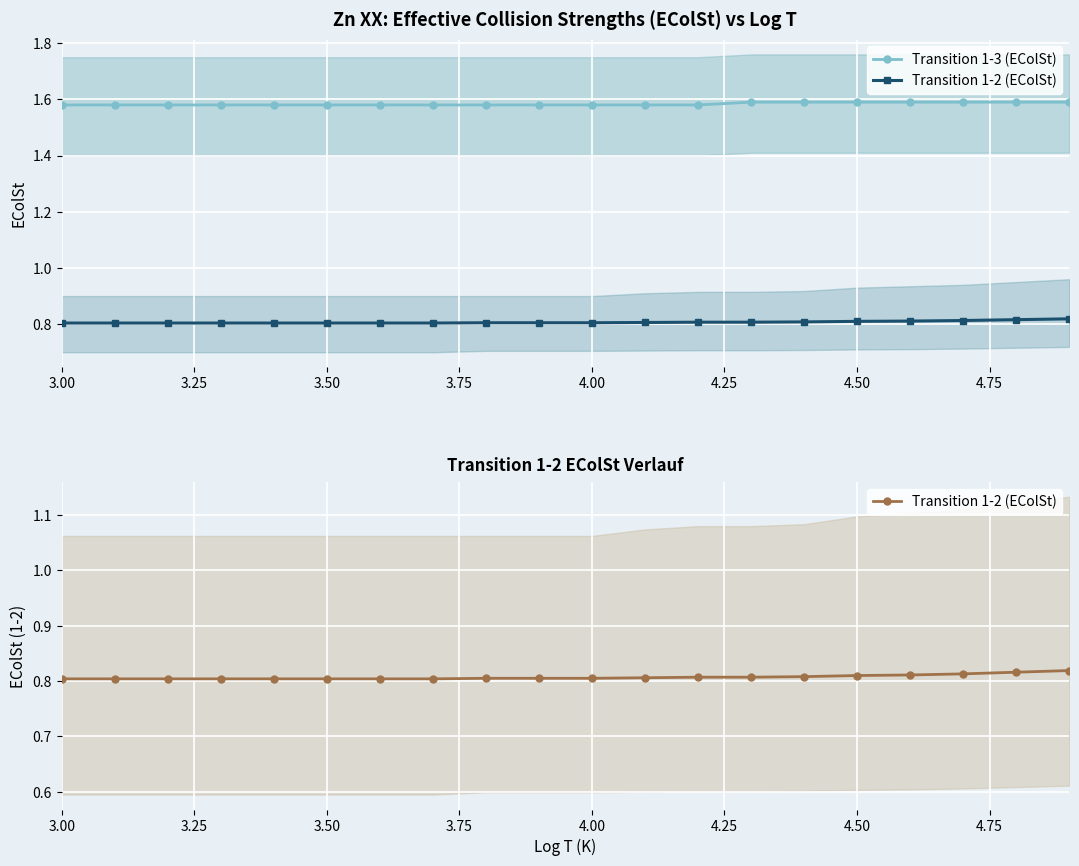

True or false: Transition 1-2 (EColSt) and Transition 1-3 (EColSt) intersect in this chart.

False